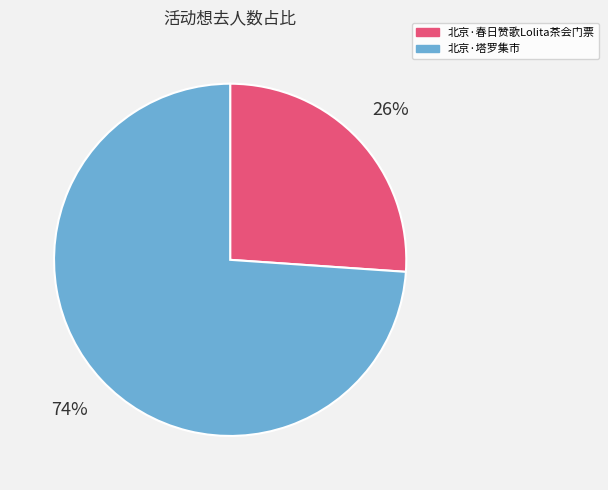

Between 北京·春日赞歌Lolita茶会门票 and 北京·塔罗集市, which is larger?

北京·塔罗集市